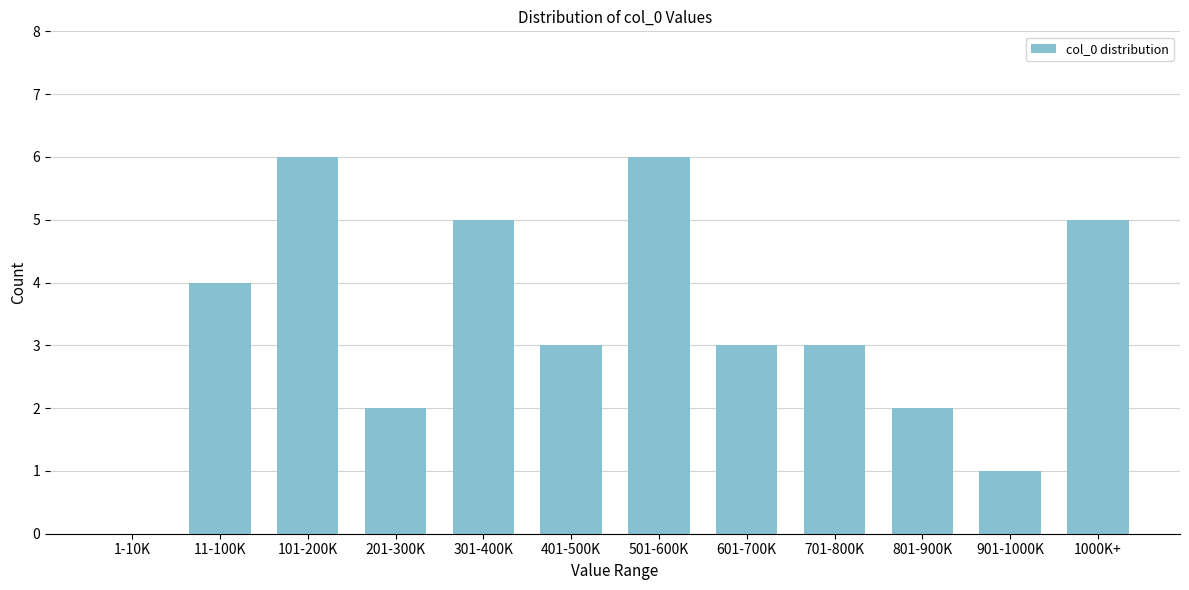

Reading left to right, transcribe all the data shown in this chart.

1-10K=0	11-100K=4	101-200K=6	201-300K=2	301-400K=5	401-500K=3	501-600K=6	601-700K=3	701-800K=3	801-900K=2	901-1000K=1	1000K+=5